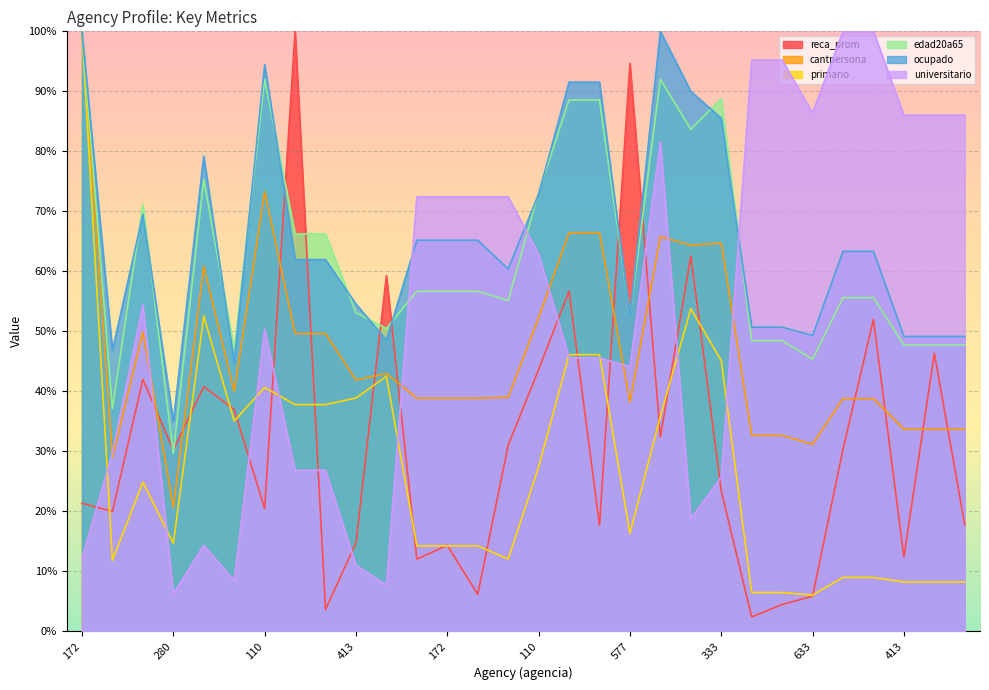

What value does the primario series have at 280?

14.7